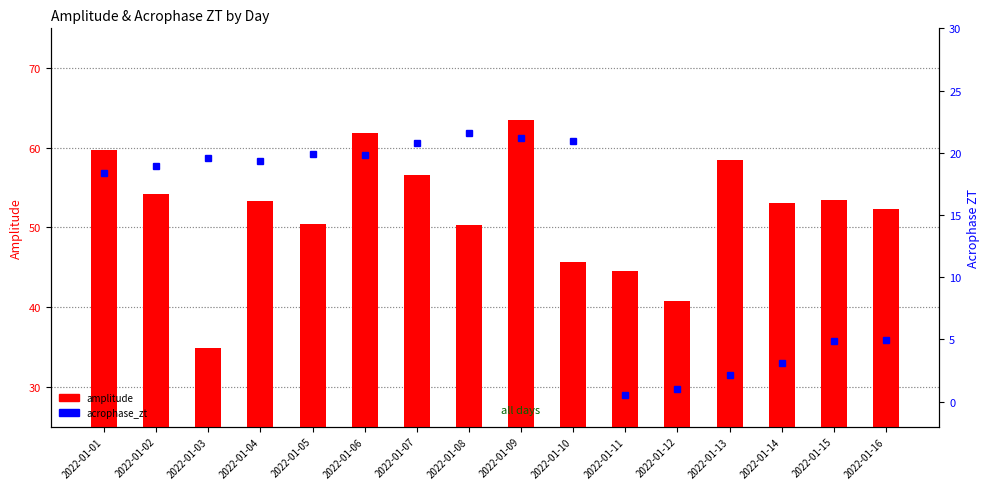

What is the value of the acrophase_zt bar at the 4th from the left?

19.3